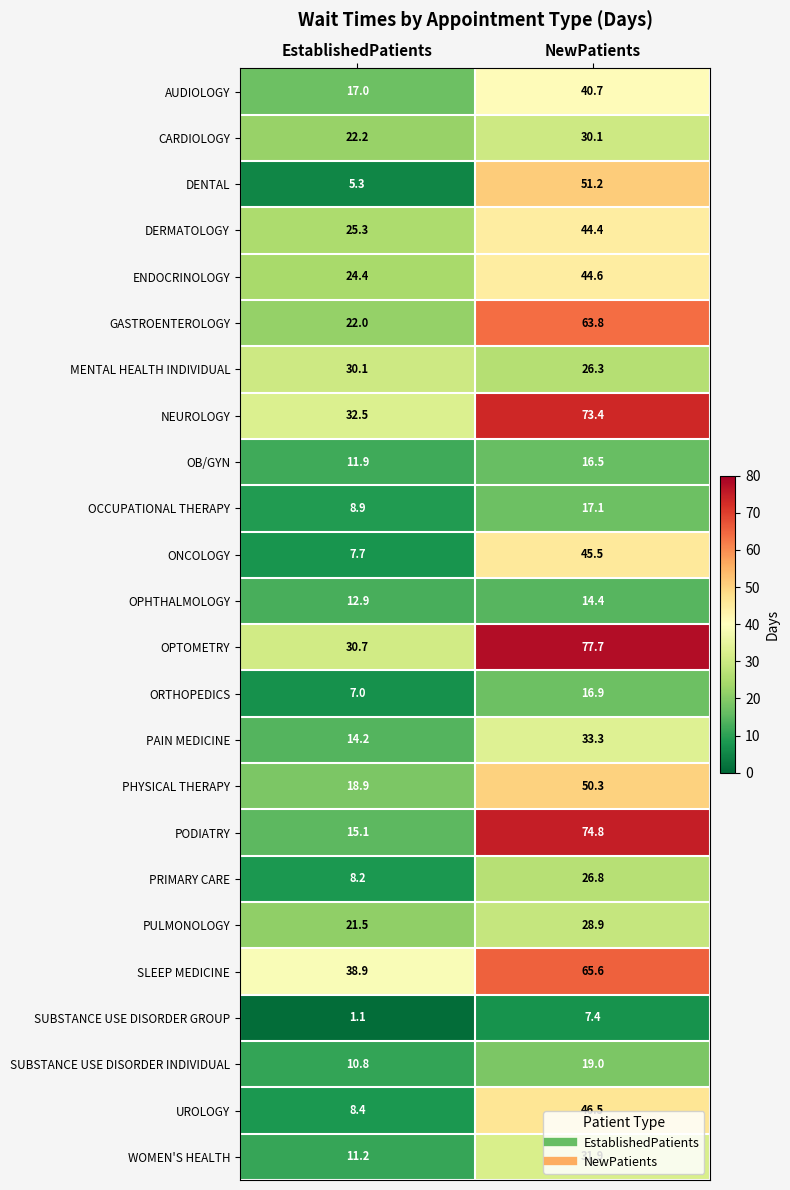

At which category is the sum across all series the highest?

NewPatients